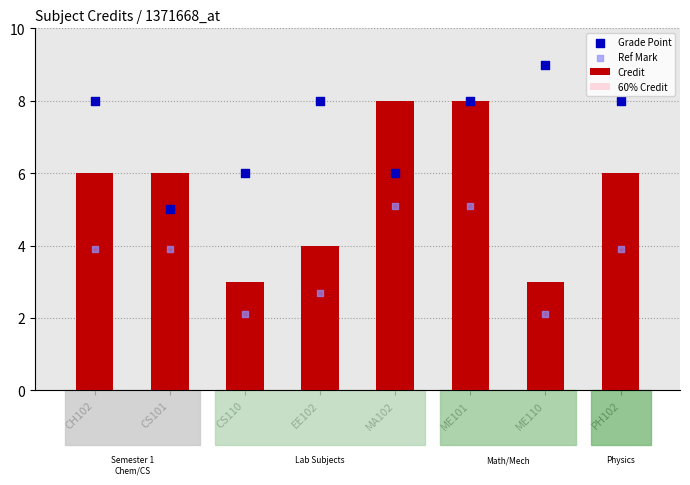

At which category is the sum across all series the highest?

ME101